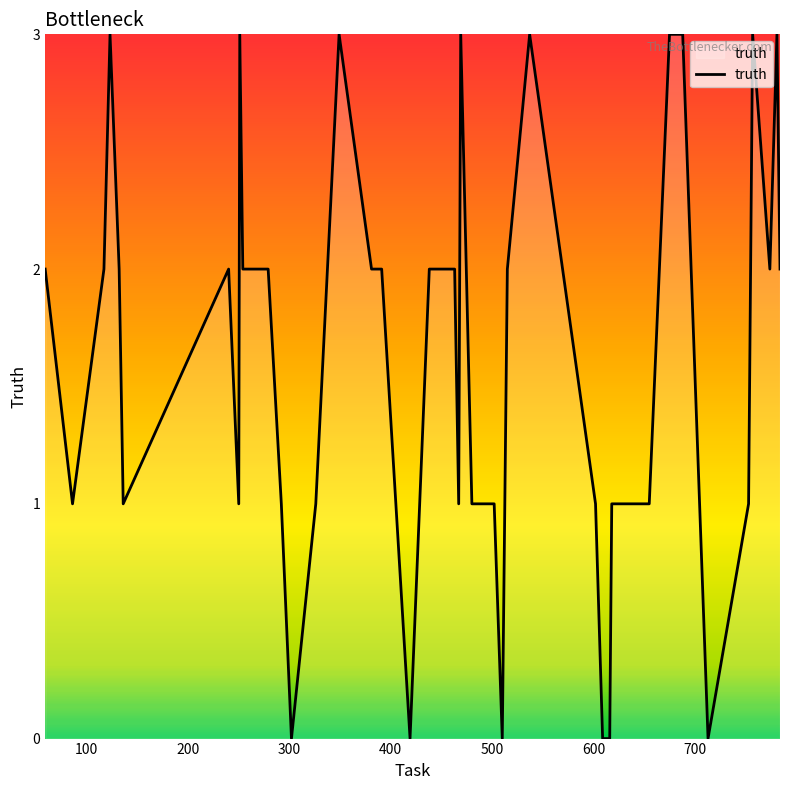

How many series are shown in this chart?

1